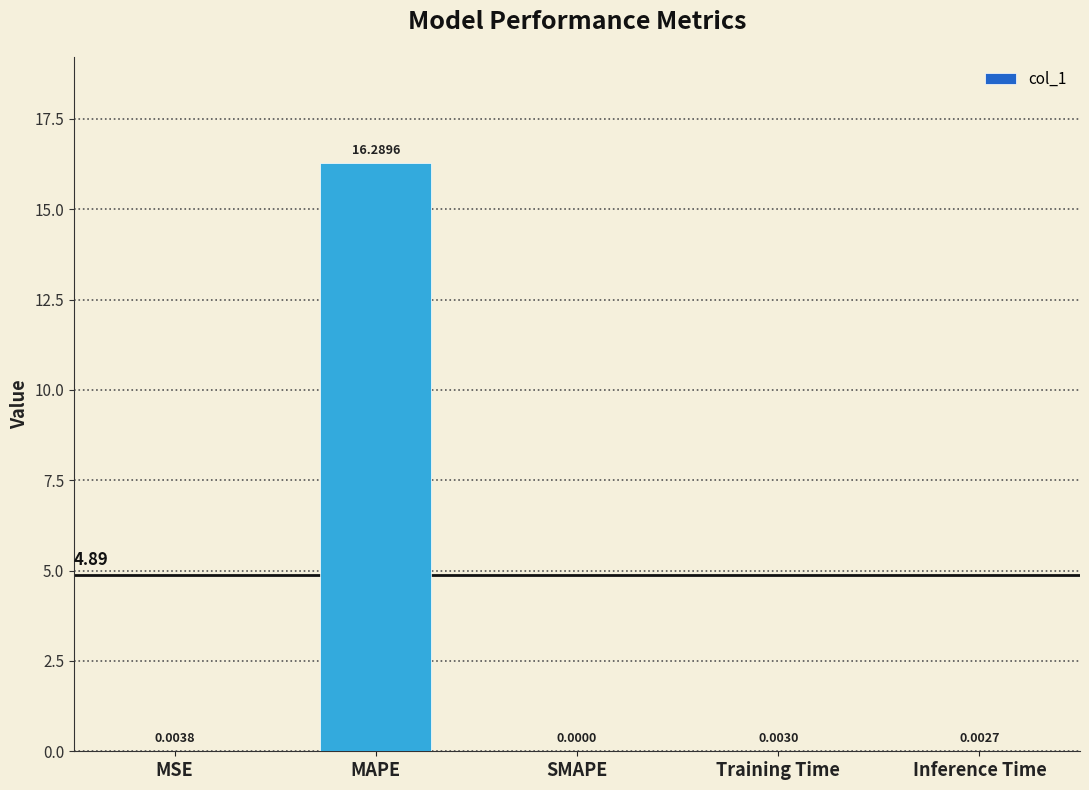

The chart shows a value of 16.3 at MAPE. True or false?

True